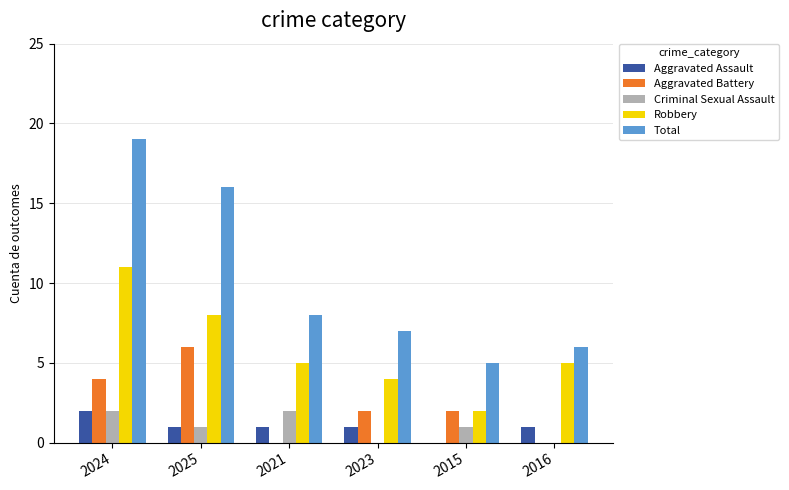

Which series changed the most between 2025 and 2015?

Total